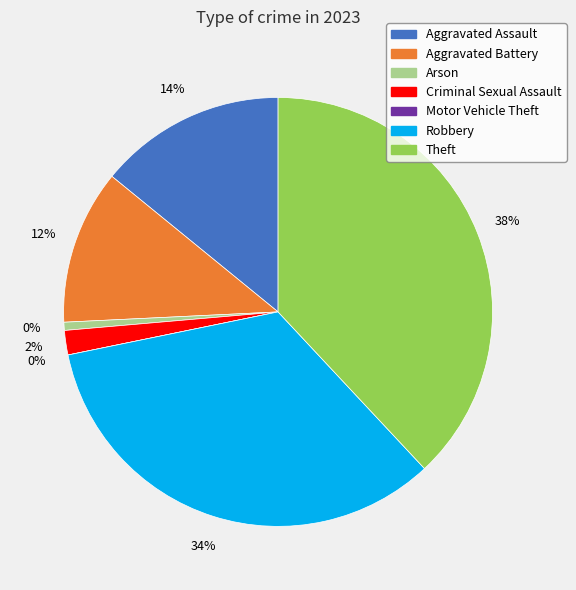

To the nearest percent, what is the average slice percentage?

14%